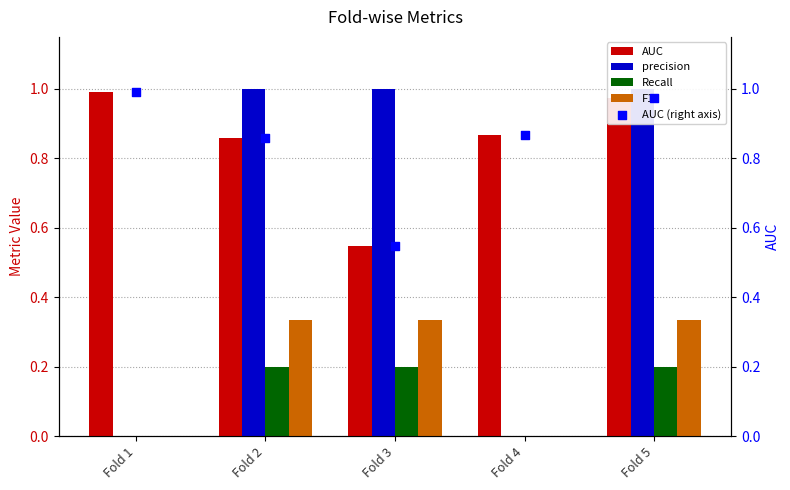

At how many categories does at least one series exceed 0?

5